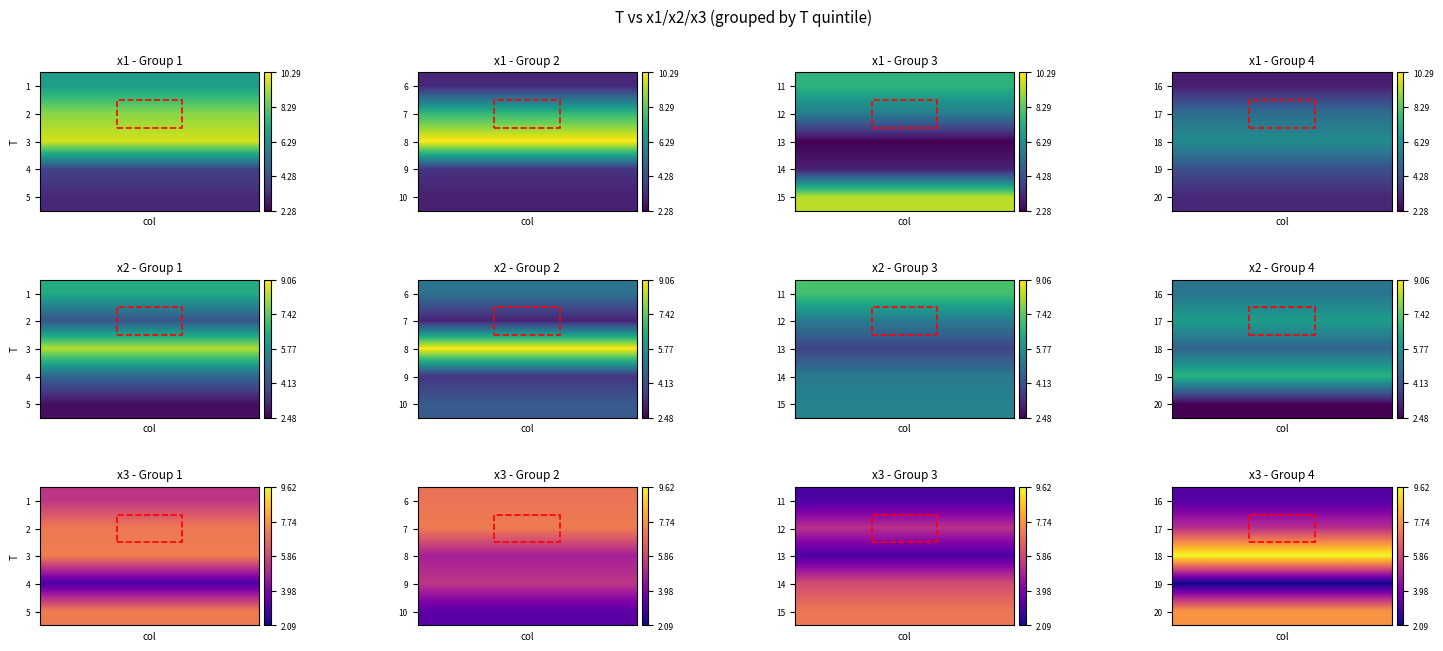

What is the maximum value for x2?

9.1